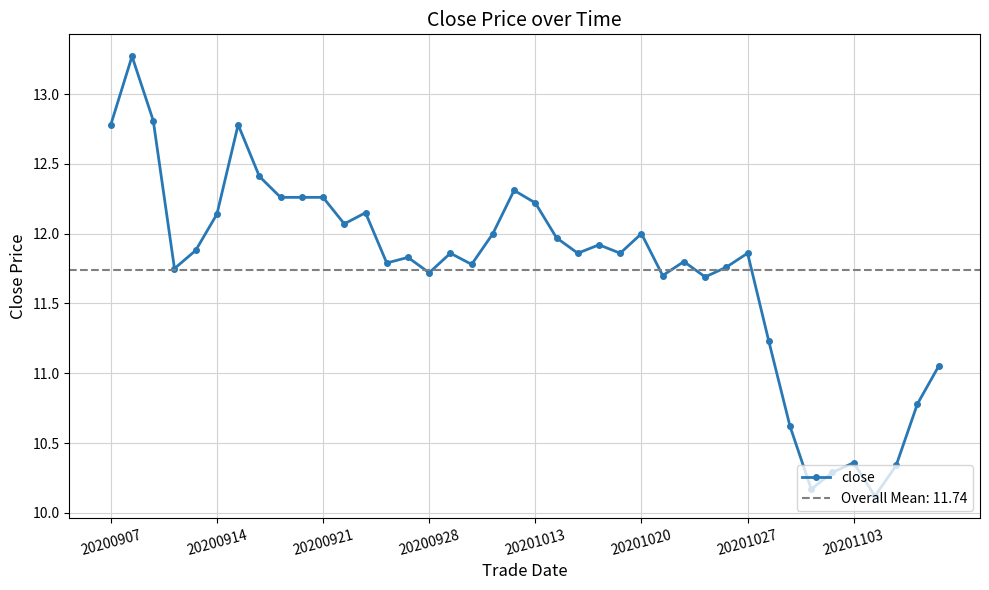

What is the value of the 15th point from the left?

11.8